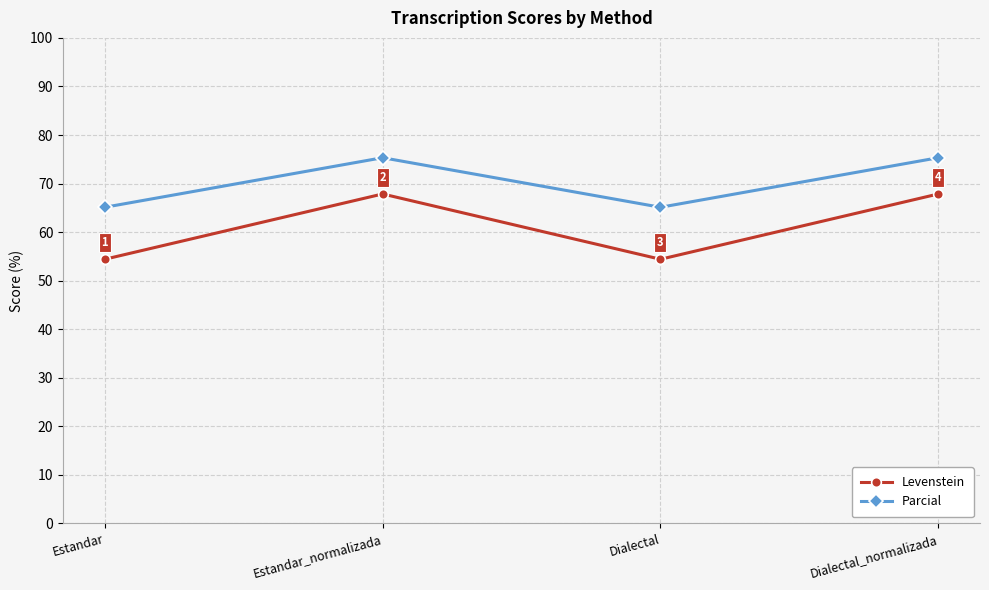

Rank the series by their average value, from lowest to highest.

Levenstein, Parcial